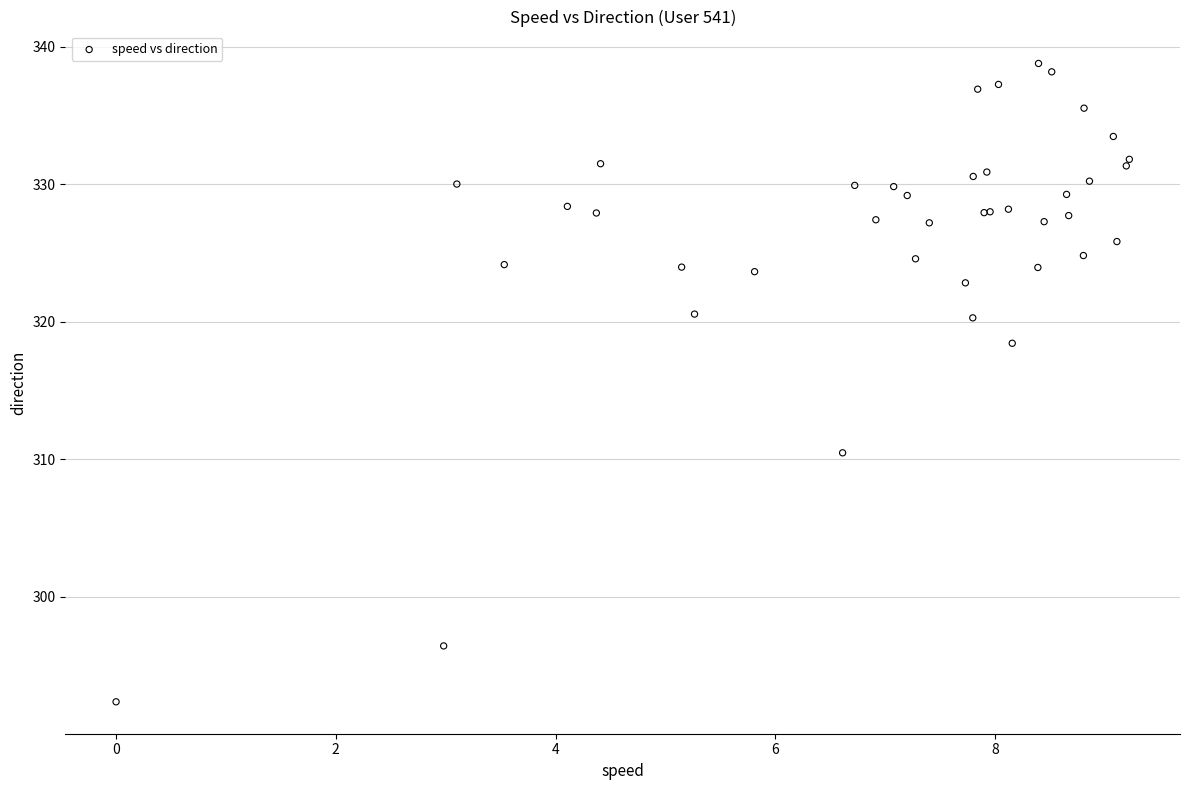

What Y value in the scatter plot is closest to 315?

318.4